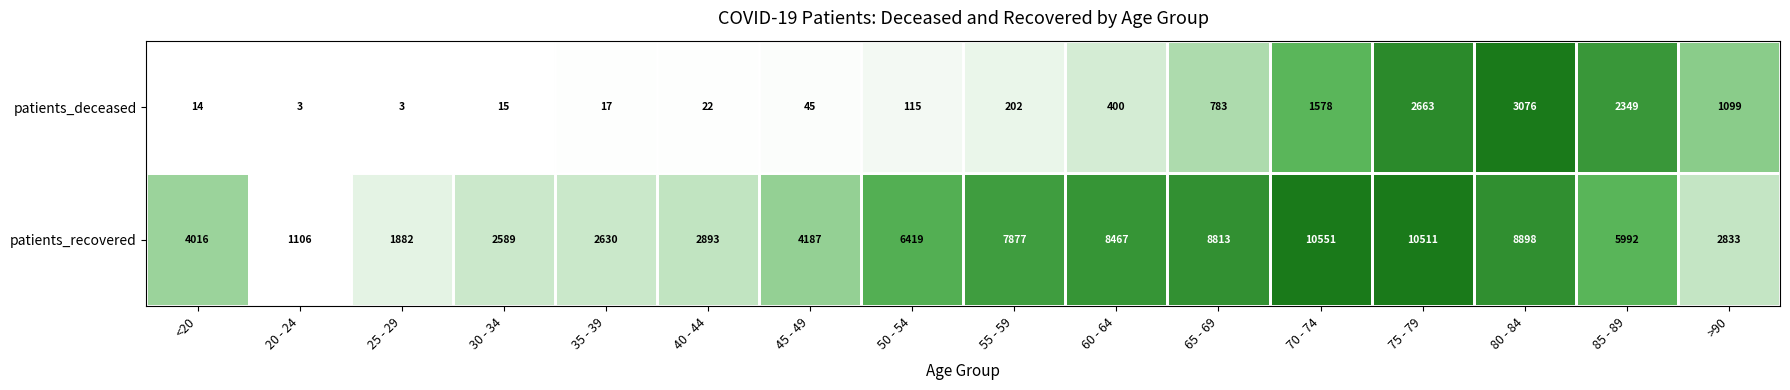

List the series in order of their overall mean, lowest first.

patients_deceased, patients_recovered